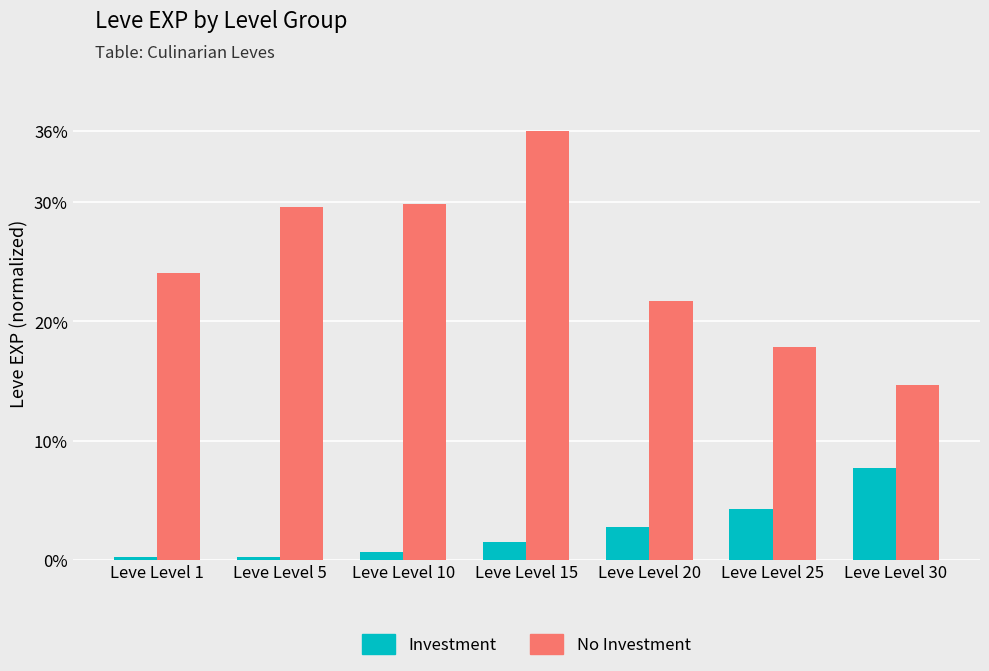

At how many categories does at least one series exceed 6?

7